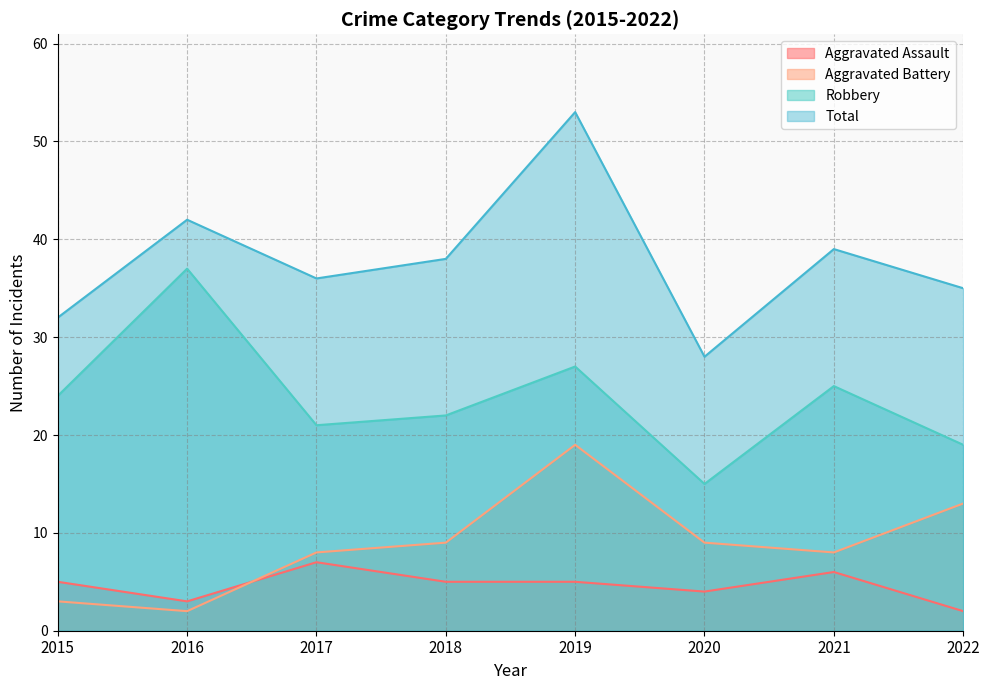

At which category is the sum across all series the highest?

2019